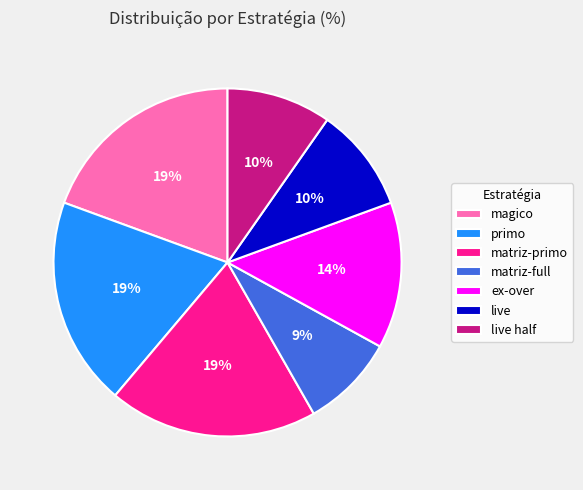

Is ex-over the majority of the pie?

No